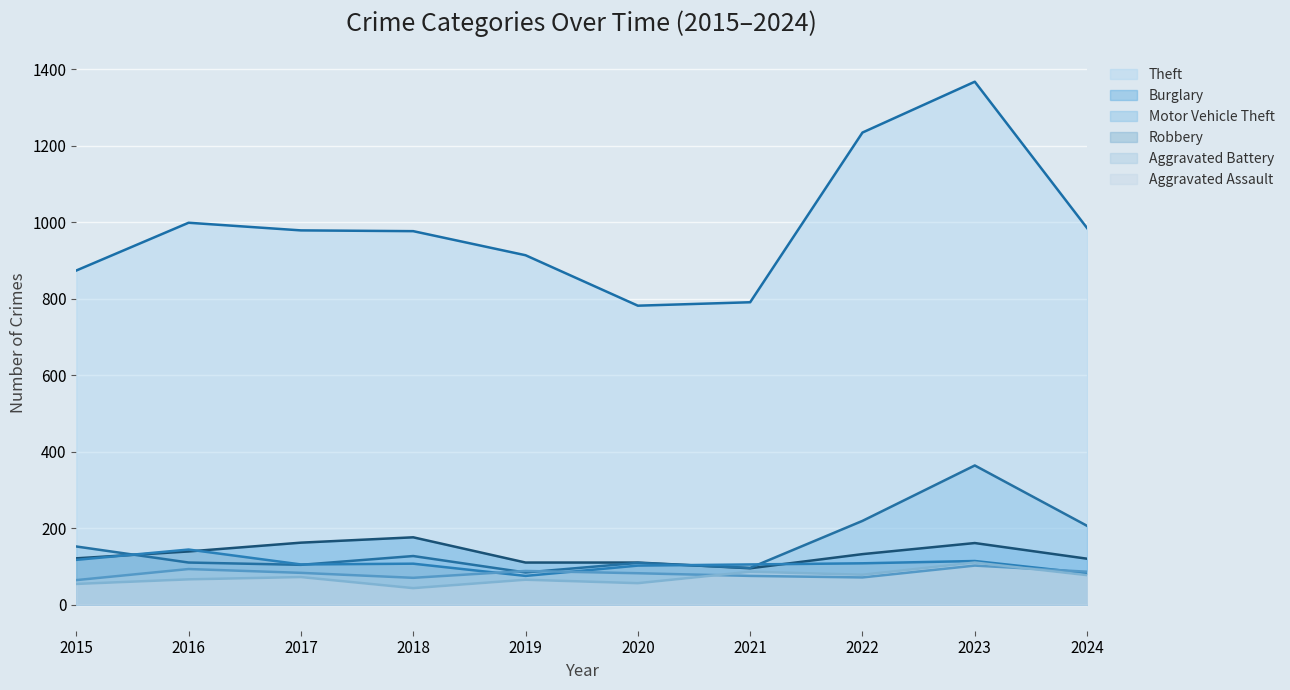

Is it true that Aggravated Assault equals 105 at 2024?

False